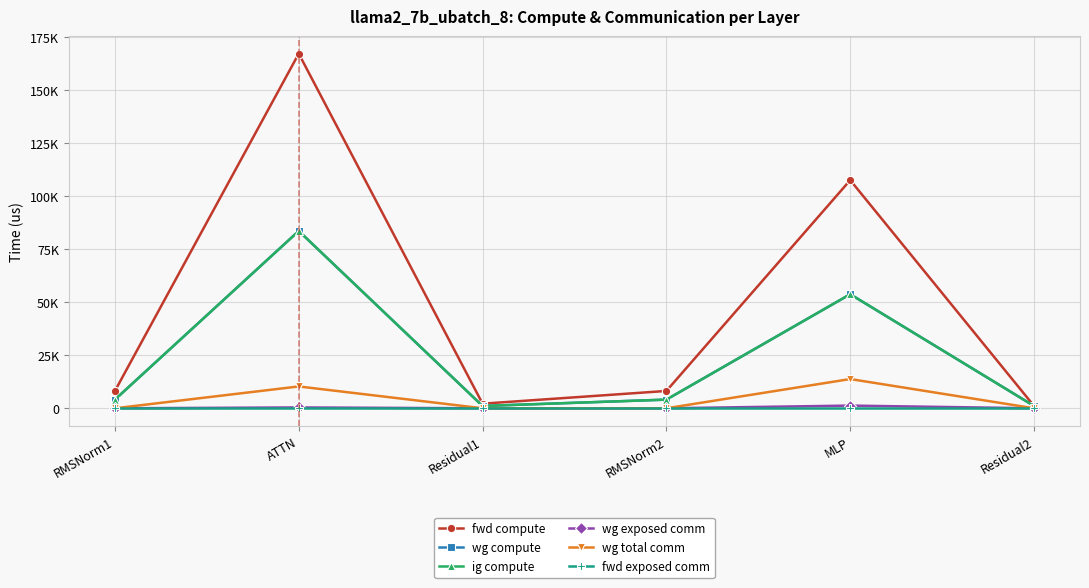

Reading right to left, list all the values displayed in this chart.

fwd compute: Residual2=1086.3	MLP=107644.9	RMSNorm2=8182.0	Residual1=2172.6	ATTN=167329.0	RMSNorm1=8182.0
wg compute: Residual2=1086.3	MLP=53822.4	RMSNorm2=4091.0	Residual1=1086.3	ATTN=83664.5	RMSNorm1=4091.0
ig compute: Residual2=1086.3	MLP=53822.4	RMSNorm2=4091.0	Residual1=1086.3	ATTN=83664.5	RMSNorm1=4091.0
wg exposed comm: Residual2=0.0	MLP=1275.5	RMSNorm2=0.0	Residual1=0.0	ATTN=402.7	RMSNorm1=0.0
wg total comm: Residual2=0.0	MLP=13800.3	RMSNorm2=0.0	Residual1=0.0	ATTN=10306.8	RMSNorm1=0.0
fwd exposed comm: Residual2=0.0	MLP=0.0	RMSNorm2=0.0	Residual1=0.0	ATTN=0.0	RMSNorm1=0.0